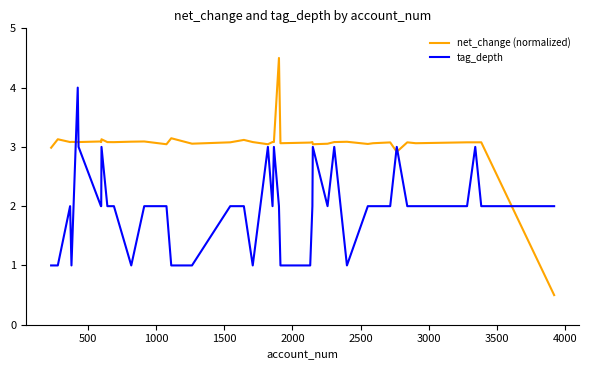

True or false: tag_depth has more than 0 points higher than both neighbors.

True